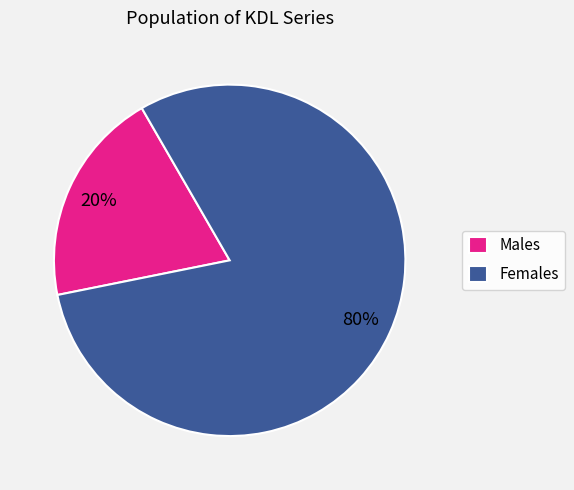

Is there any slice that represents more than half of the pie?

Yes